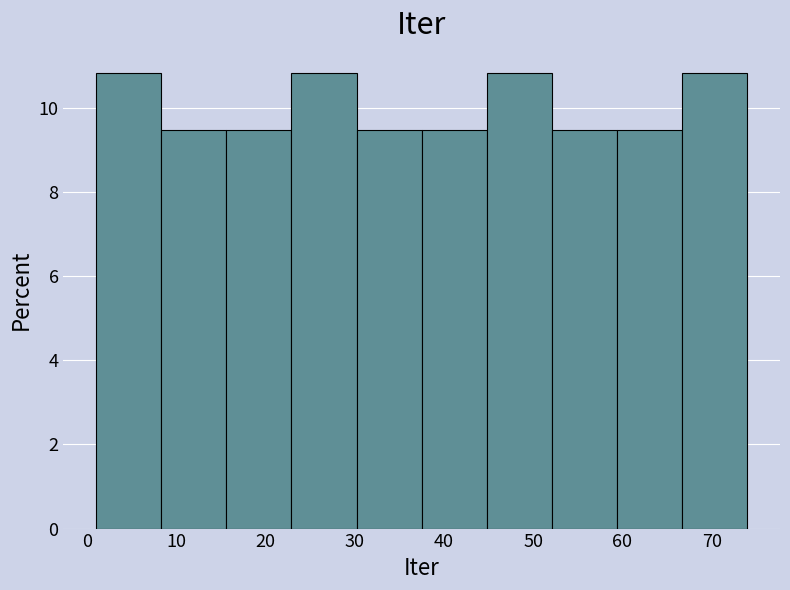

Reading left to right, transcribe this chart: for each bar, give the range it covers on the x-axis and its height. Neither the bar edges nor the heights are printed on the chart, so give them approximately, as read against the axes.

1.0 to 8.3: 10.8
8.3 to 15.6: 9.4
15.6 to 22.9: 9.4
22.9 to 30.2: 10.8
30.2 to 37.5: 9.4
37.5 to 44.8: 9.4
44.8 to 52.1: 10.8
52.1 to 59.4: 9.4
59.4 to 66.7: 9.4
66.7 to 74.0: 10.8